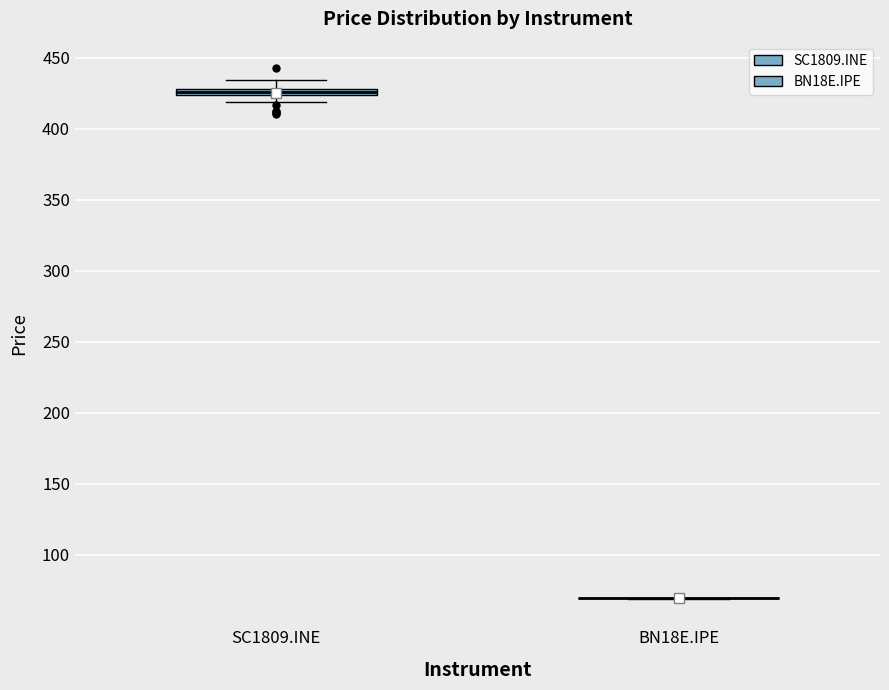

Where does the lower whisker of the box for SC1809.INE end on the y-axis? The values are not printed on the chart, so give them approximately, as read against the axis.

420